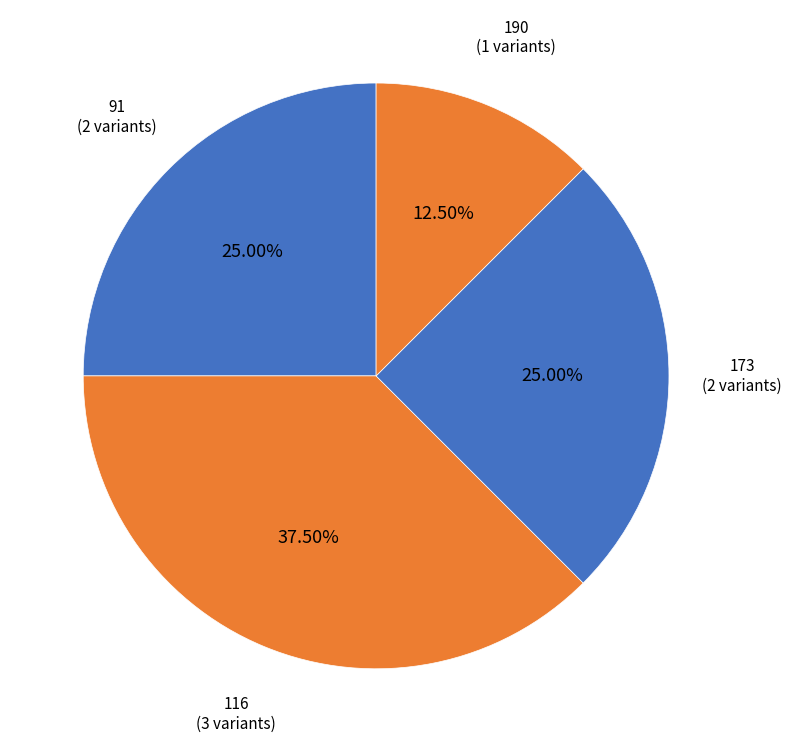

Count the number of slices in the pie.

4